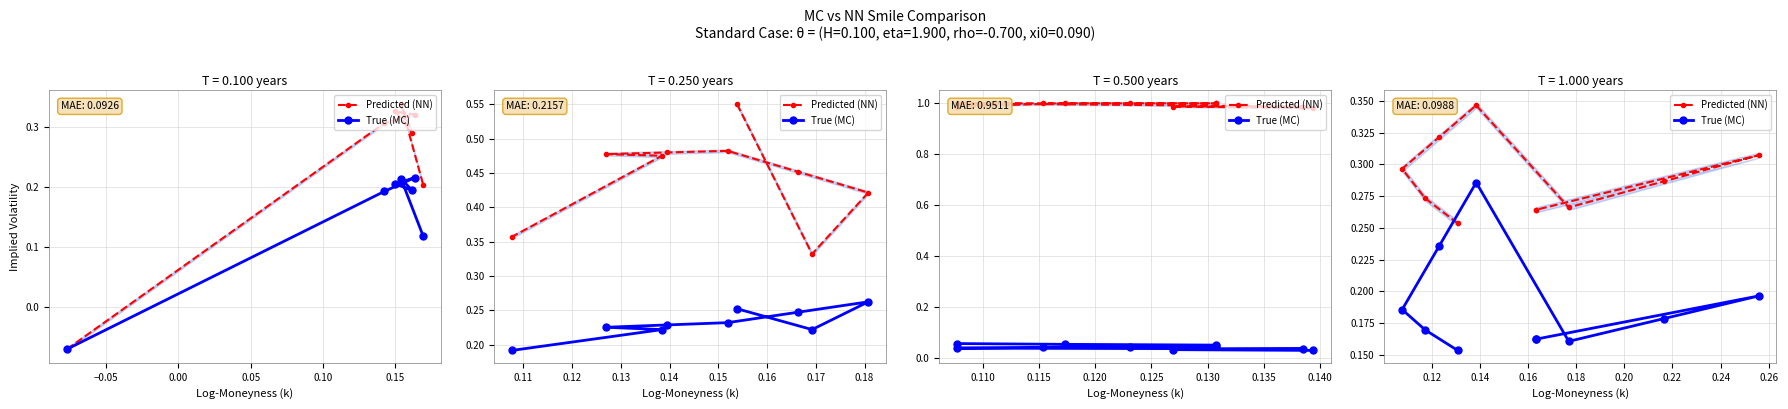

In True (MC), how many points are lower than both neighbors (excluding endpoints)?

1